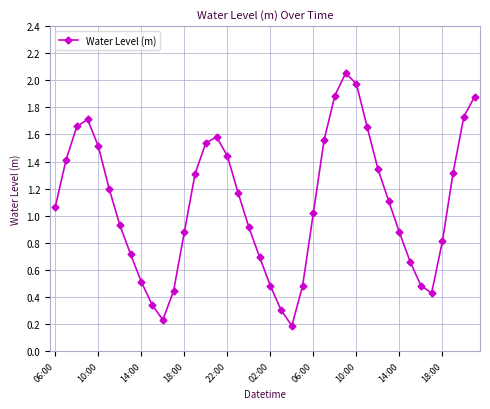

What is the difference between the maximum and minimum values?

1.9